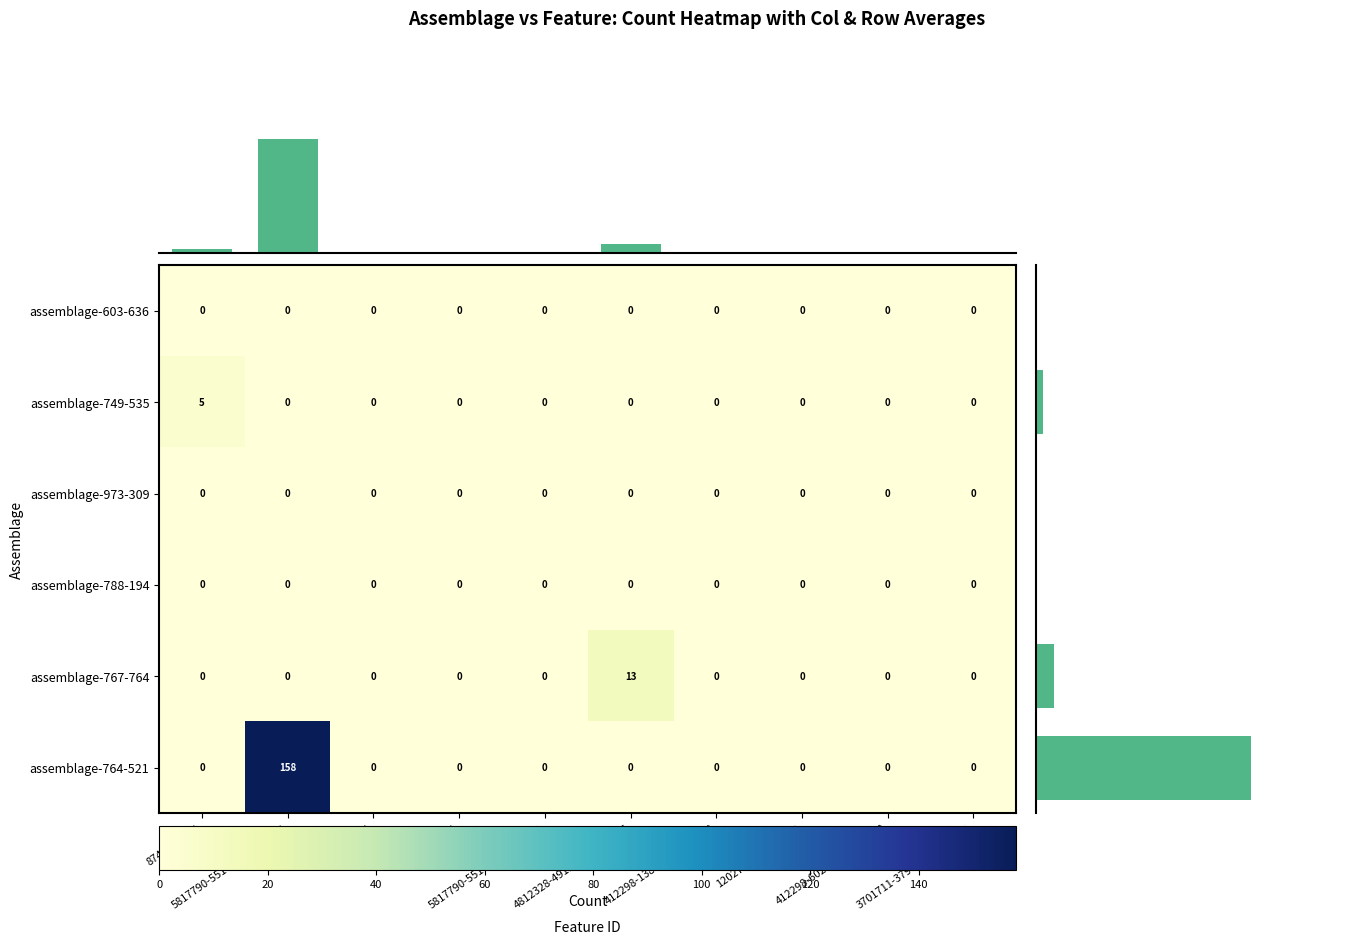

What is the sum of all assemblage-767-764 values?

13